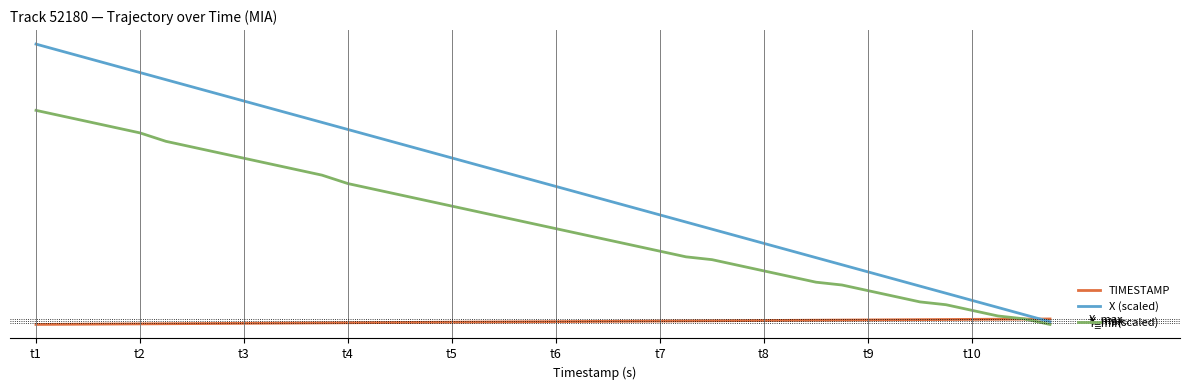

Which series has the largest total across all categories?

X (scaled)